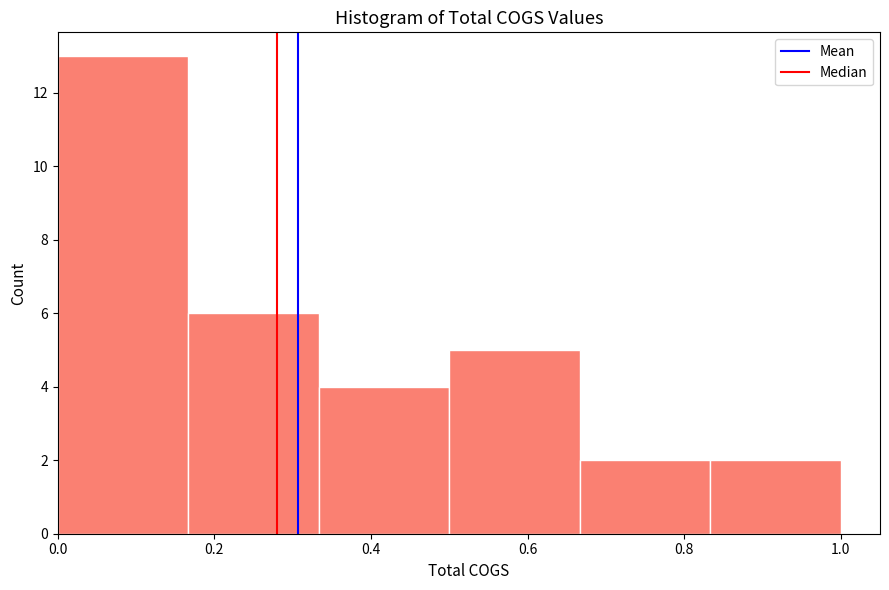

Reading left to right, transcribe this chart: for each bar, give the range it covers on the x-axis and its height. Neither the bar edges nor the heights are printed on the chart, so give them approximately, as read against the axes.

0.00 to 0.16: 13
0.16 to 0.34: 6
0.34 to 0.50: 4
0.50 to 0.66: 5
0.66 to 0.84: 2
0.84 to 1.00: 2